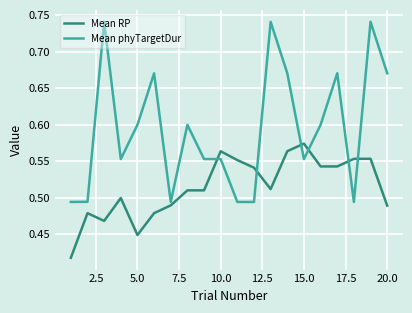

Rank the series by their maximum value, from lowest to highest.

Mean RP, Mean phyTargetDur